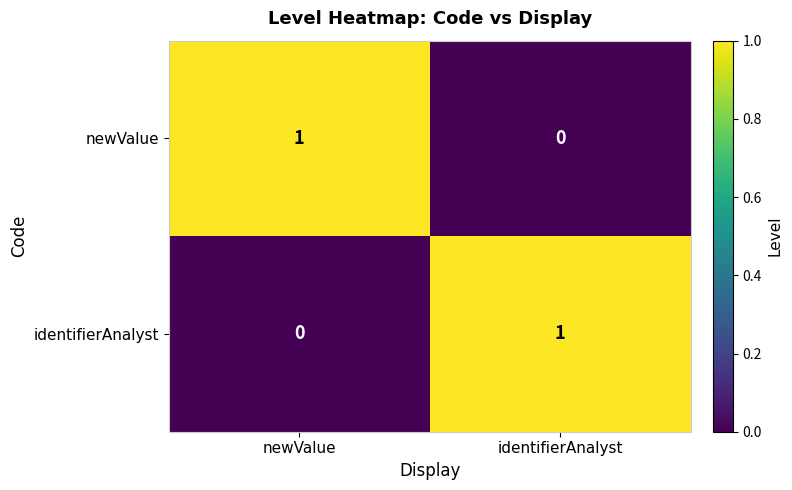

Rank the categories by newValue value from highest to lowest.

newValue, identifierAnalyst